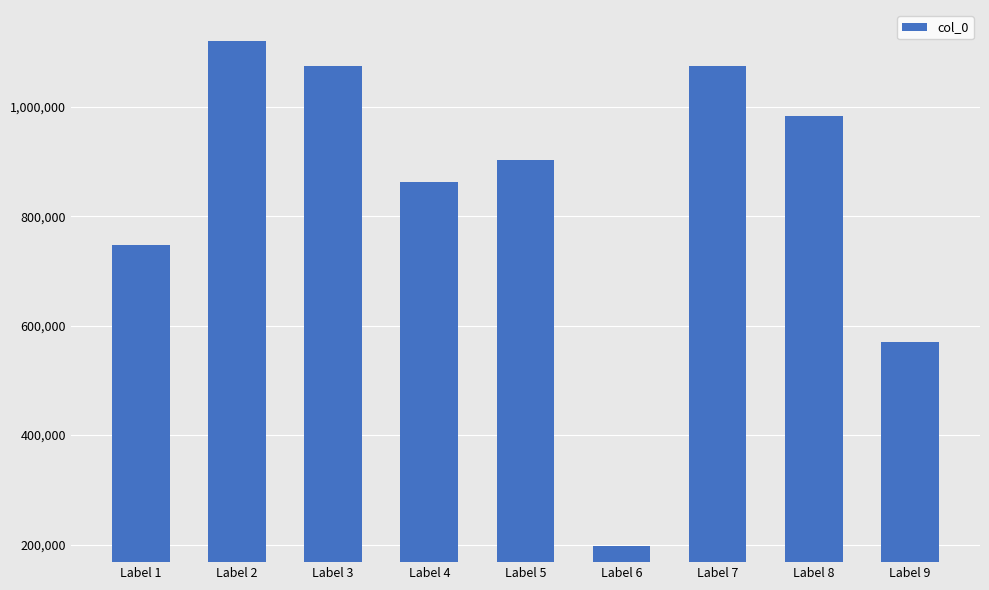

What is the minimum value shown in the chart?

197488